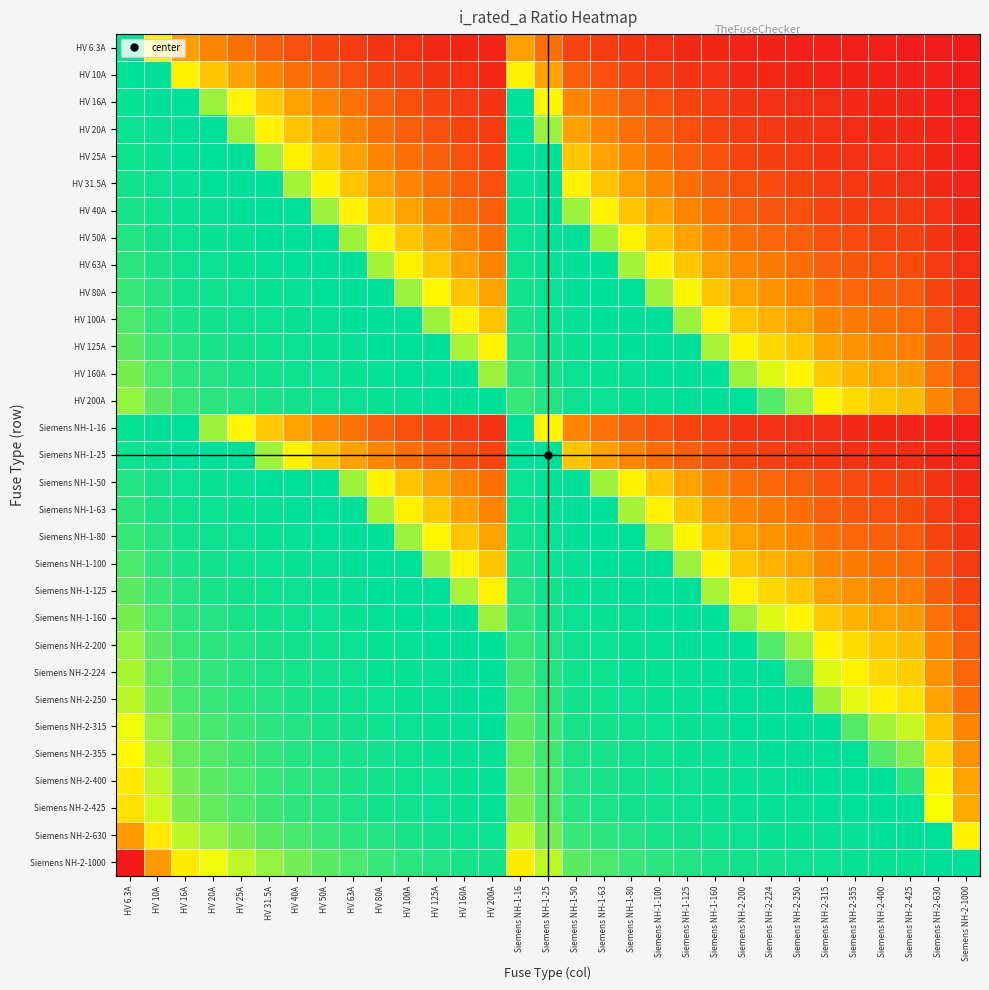

What is the difference between the highest and lowest values at HV 50A?

19.9